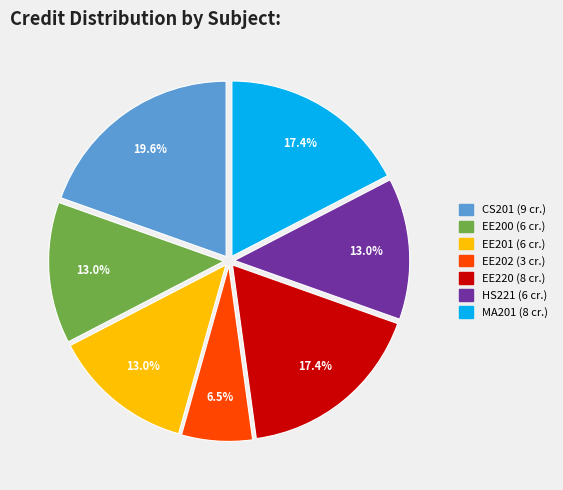

What is the total percentage of EE220 and EE200?

30.4%